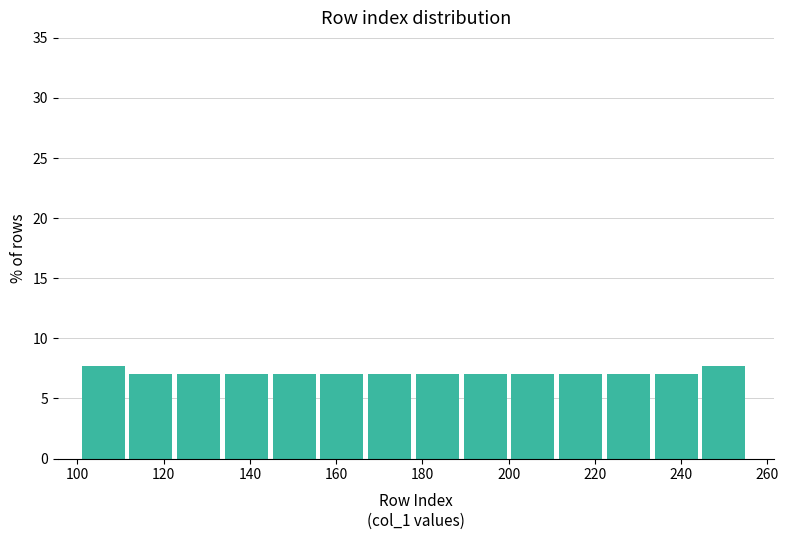

Reading left to right, transcribe this chart: for each bar, give the range it covers on the x-axis and its height. Neither the bar edges nor the heights are printed on the chart, so give them approximately, as read against the axes.

102 to 112: 7.5
112 to 124: 7.0
124 to 134: 7.0
134 to 146: 7.0
146 to 156: 7.0
156 to 168: 7.0
168 to 178: 7.0
178 to 190: 7.0
190 to 200: 7.0
200 to 212: 7.0
212 to 222: 7.0
222 to 234: 7.0
234 to 244: 7.0
244 to 256: 7.5